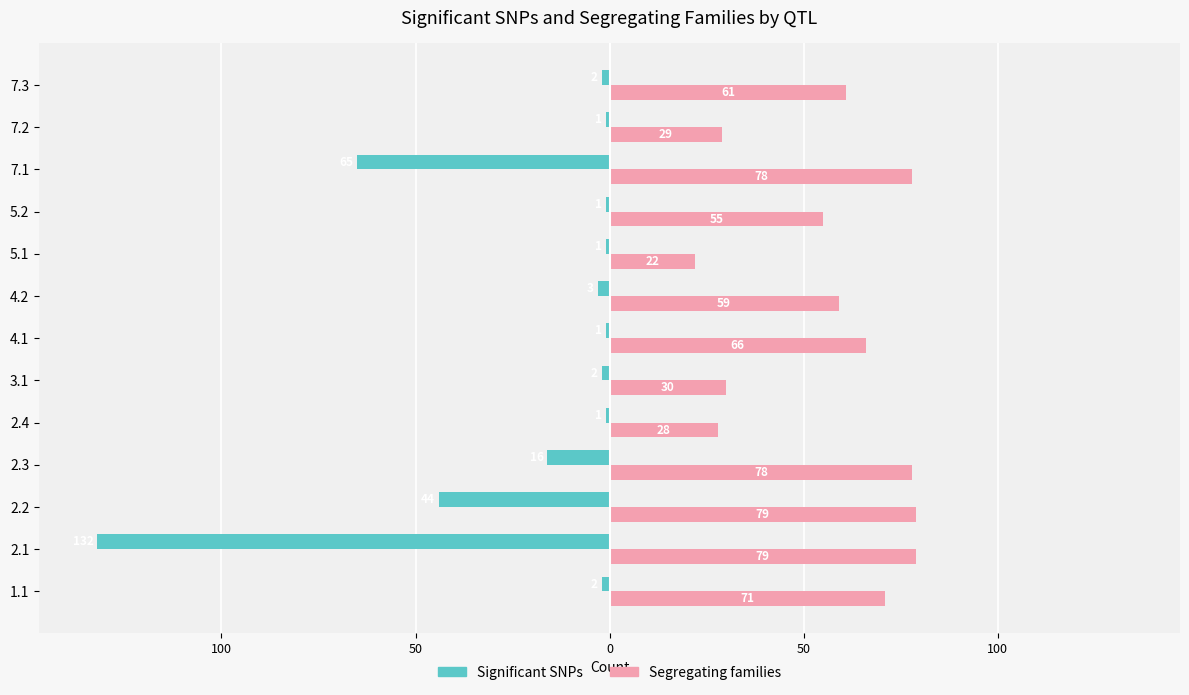

Reading left to right, transcribe all the data shown in this chart.

Significant SNPs: -2	-132	-44	-16	-1	-2	-1	-3	-1	-1	-65	-1	-2
Segregating families: 71	79	79	78	28	30	66	59	22	55	78	29	61